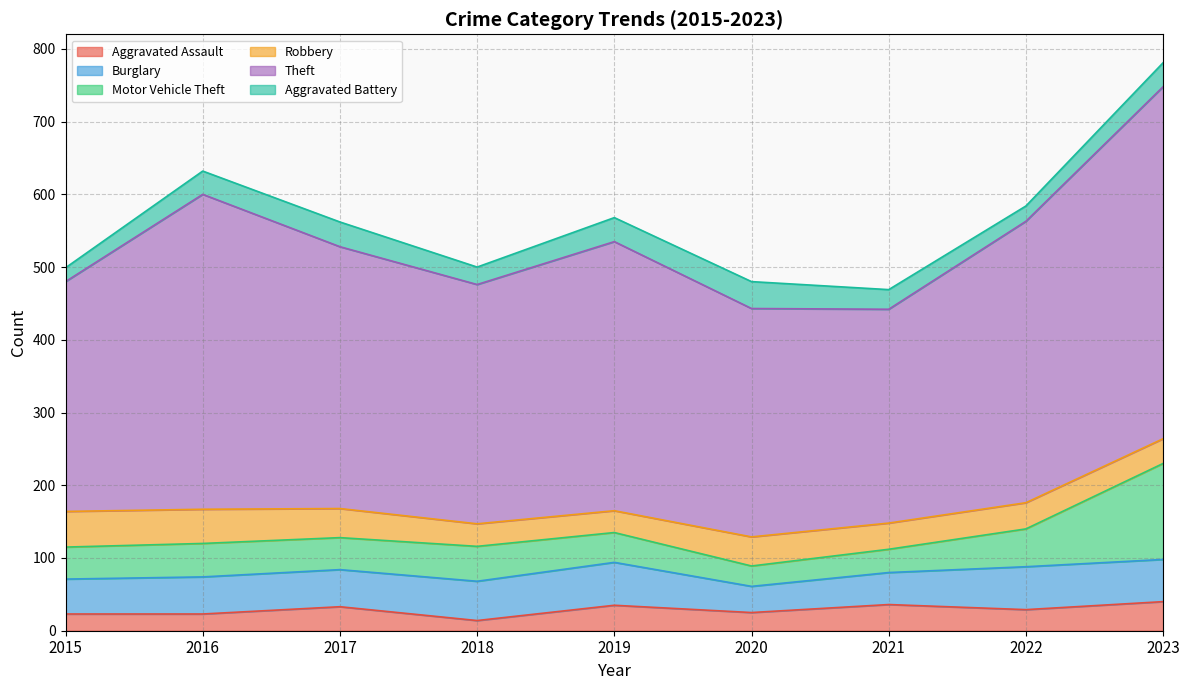

Rank the series at 2016 from highest to lowest value.

Theft, Burglary, Robbery, Motor Vehicle Theft, Aggravated Battery, Aggravated Assault